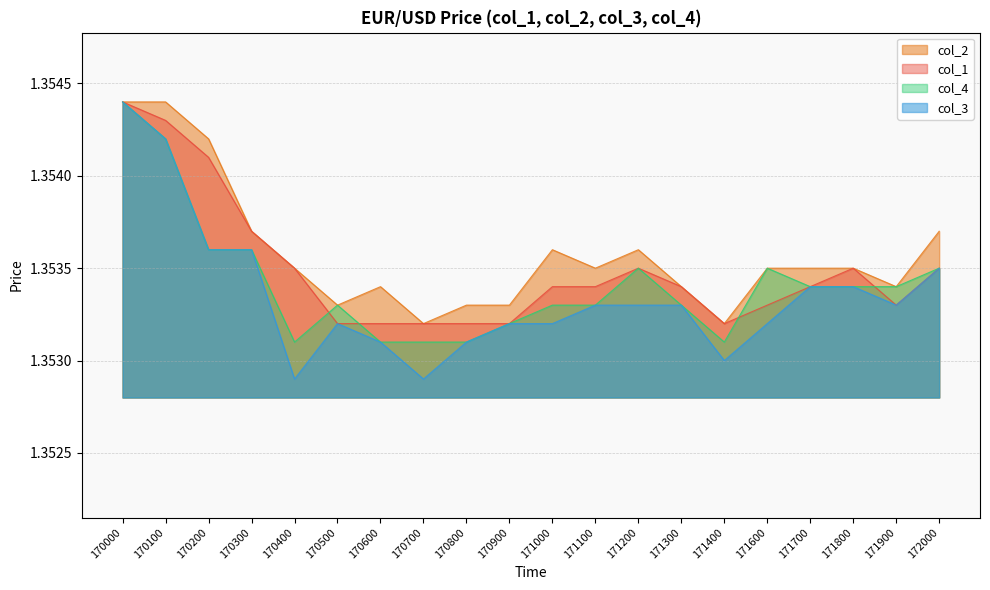

The value of col_4 at 170700 is 0.8. True or false?

False